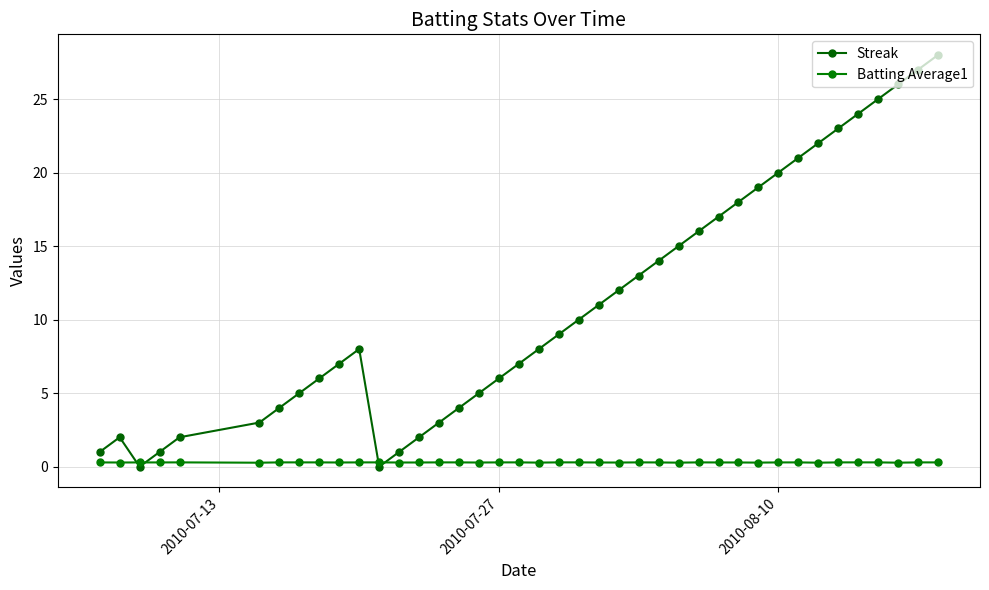

Does the chart have visible grid lines?

Yes